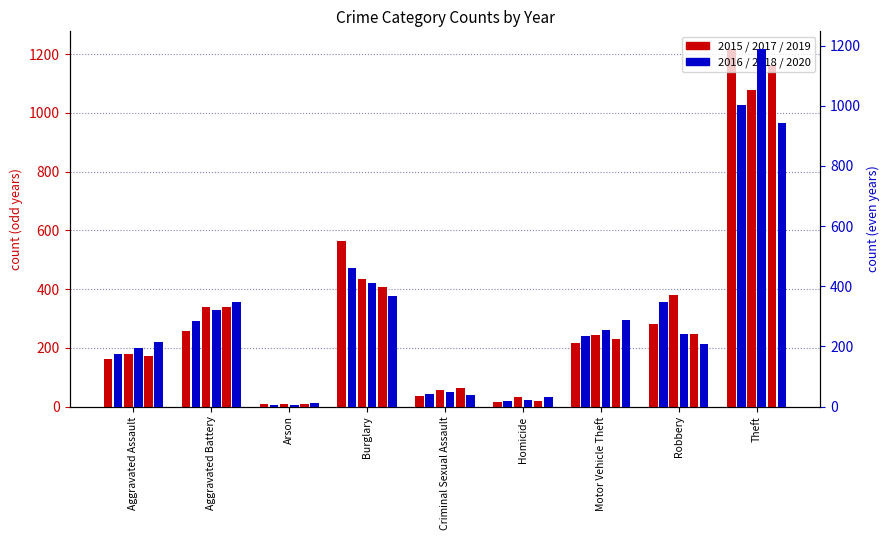

Rank the series at Homicide from highest to lowest value.

2020, 2017, 2018, 2016, 2019, 2015